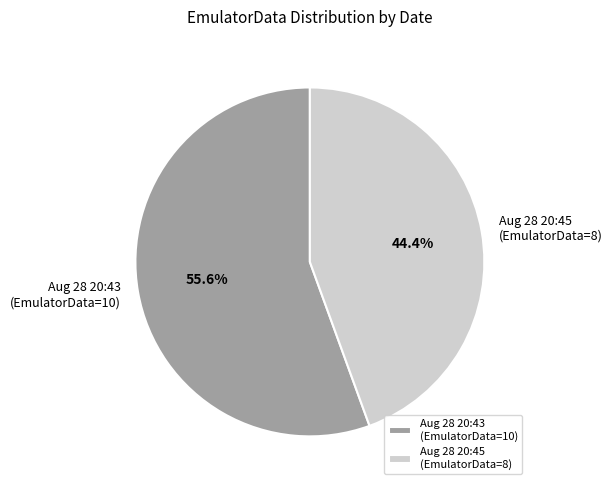

Rank the categories by value from lowest to highest.

Aug 28 20:45 (EmulatorData=8), Aug 28 20:43 (EmulatorData=10)